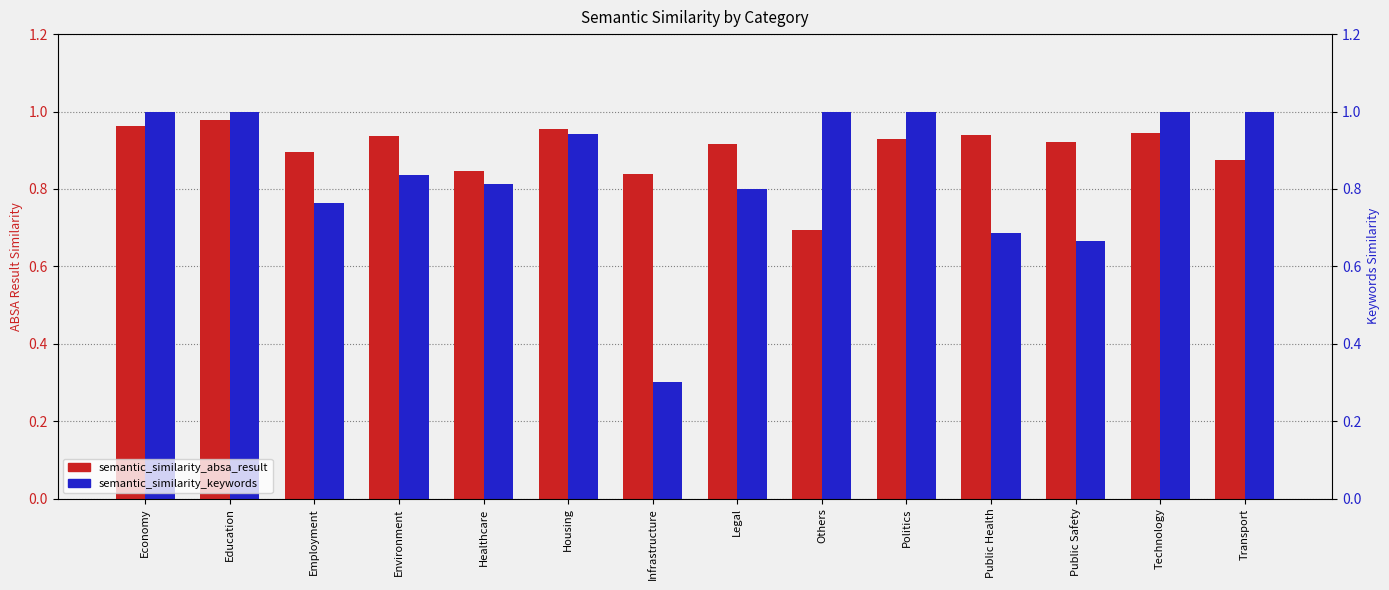

Rank the series at Legal from lowest to highest value.

semantic_similarity_keywords, semantic_similarity_absa_result